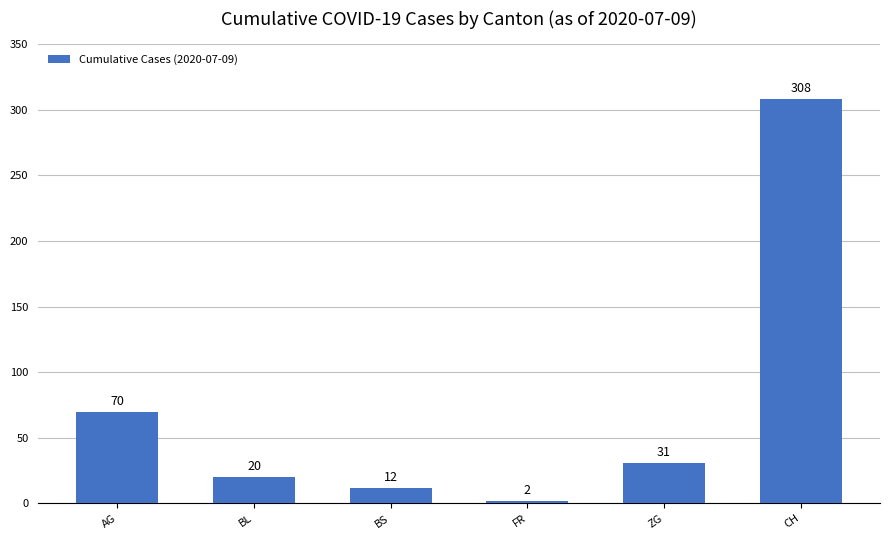

What is the label of the 3rd bar from the right?

FR